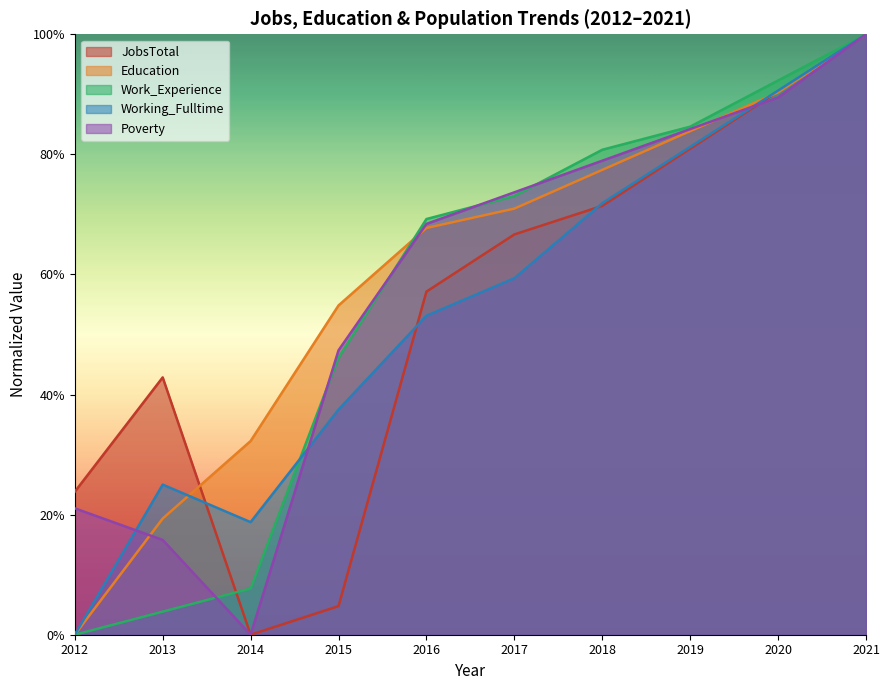

In Poverty, how many points are lower than both neighbors (excluding endpoints)?

1